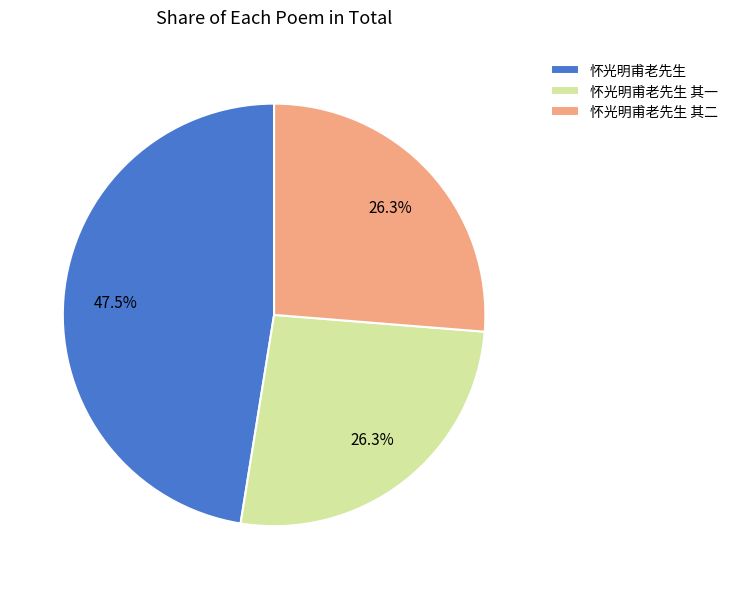

Approximately how many times larger is the value at 怀光明甫老先生 其一 compared to 怀光明甫老先生 其二?

1.0